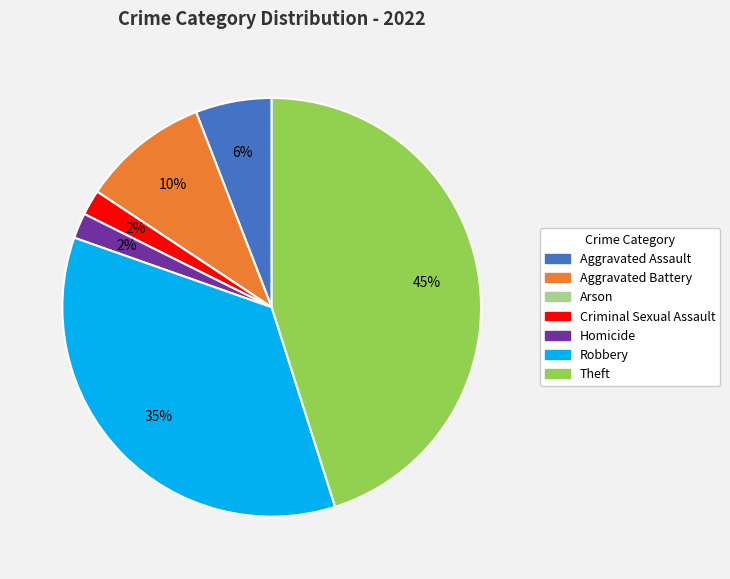

Is the sum of Aggravated Assault and Robbery greater than half?

No